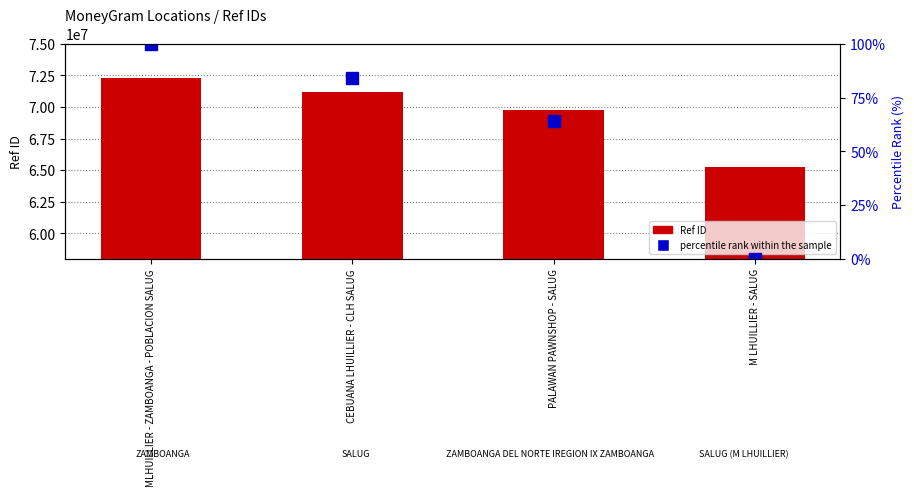

At how many categories does at least one series exceed 51722915?

4